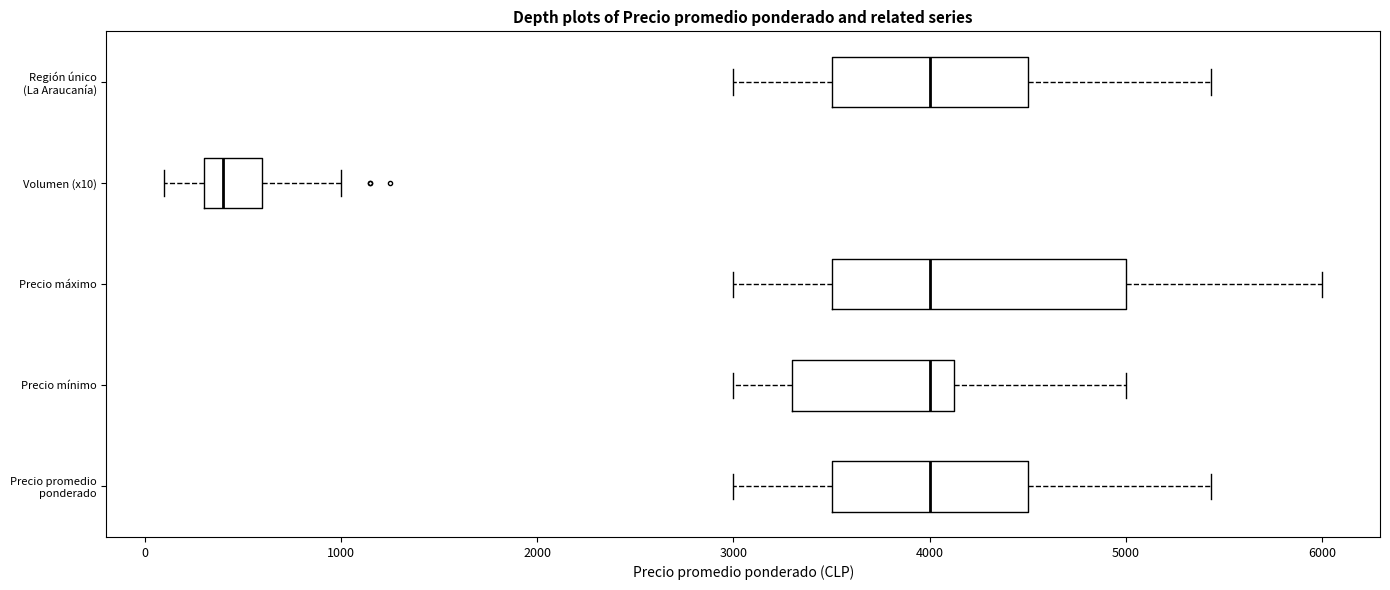

Reading bottom to top, transcribe this box plot: for each box, give where its median line is, the range the box spans, and where its two whiskers end, as read against the x-axis. The values are not printed on the chart, so give them approximately, as read against the axis.

Precio promedio ponderado: median 4000, box 3500 to 4500, whiskers 3000 to 5400
Precio mínimo: median 4000, box 3300 to 4100, whiskers 3000 to 5000
Precio máximo: median 4000, box 3500 to 5000, whiskers 3000 to 6000
Volumen (x10): median 400, box 300 to 600, whiskers 100 to 1000
Región único (La Araucanía): median 4000, box 3500 to 4500, whiskers 3000 to 5400